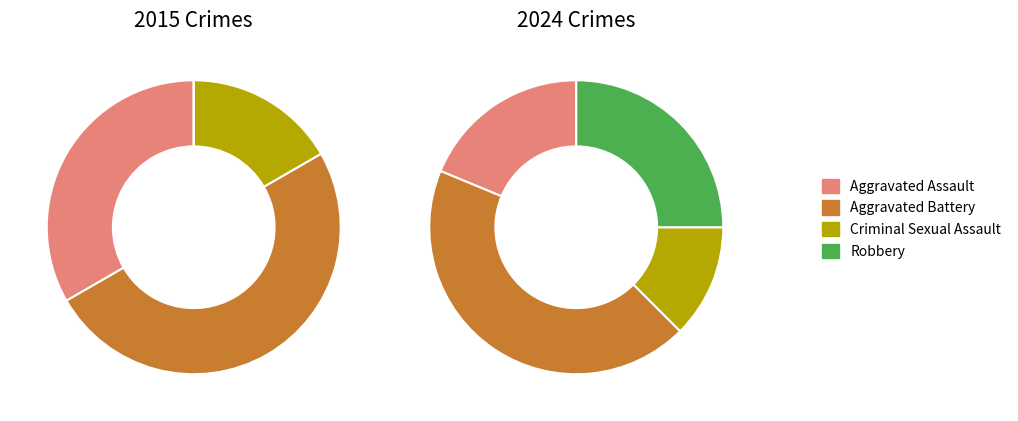

To the nearest percent, what percentage of the pie is values_2024?

33%